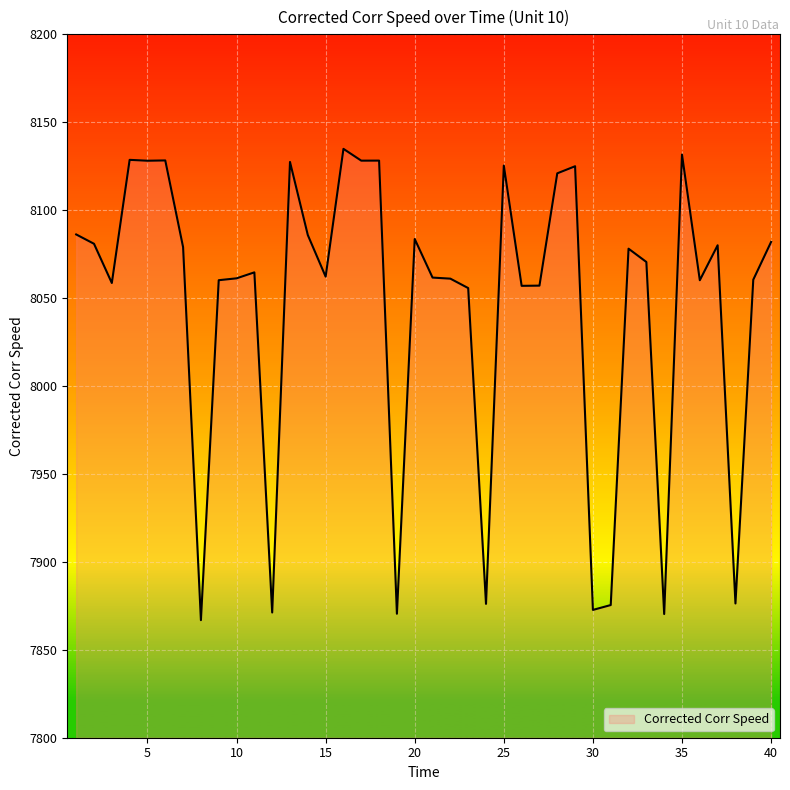

What is the greatest value displayed?

8134.9